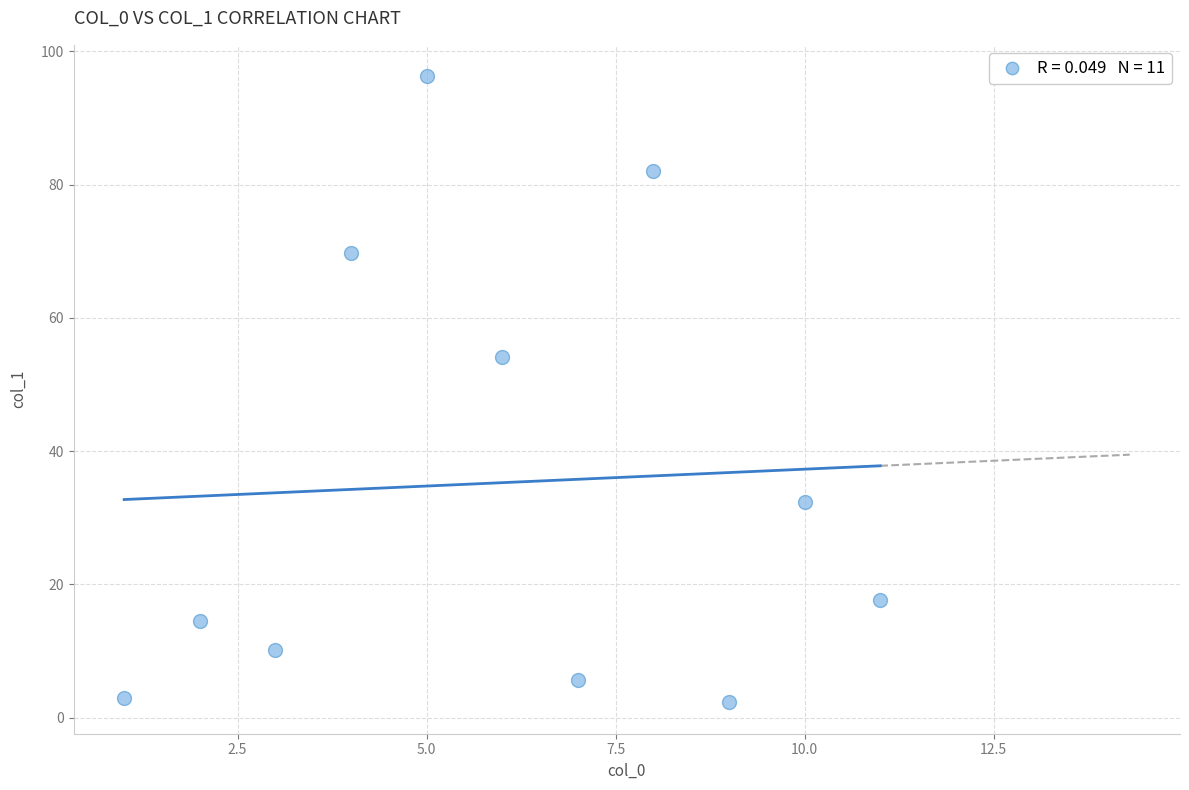

What Y value in the scatter plot is closest to 49?

54.2